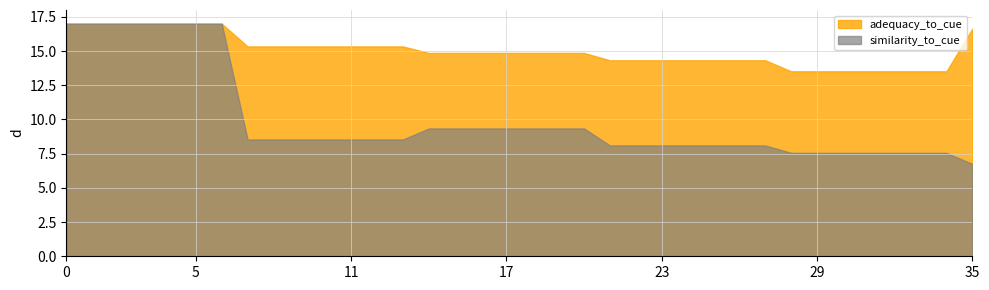

Which series has the largest total across all categories?

adequacy_to_cue